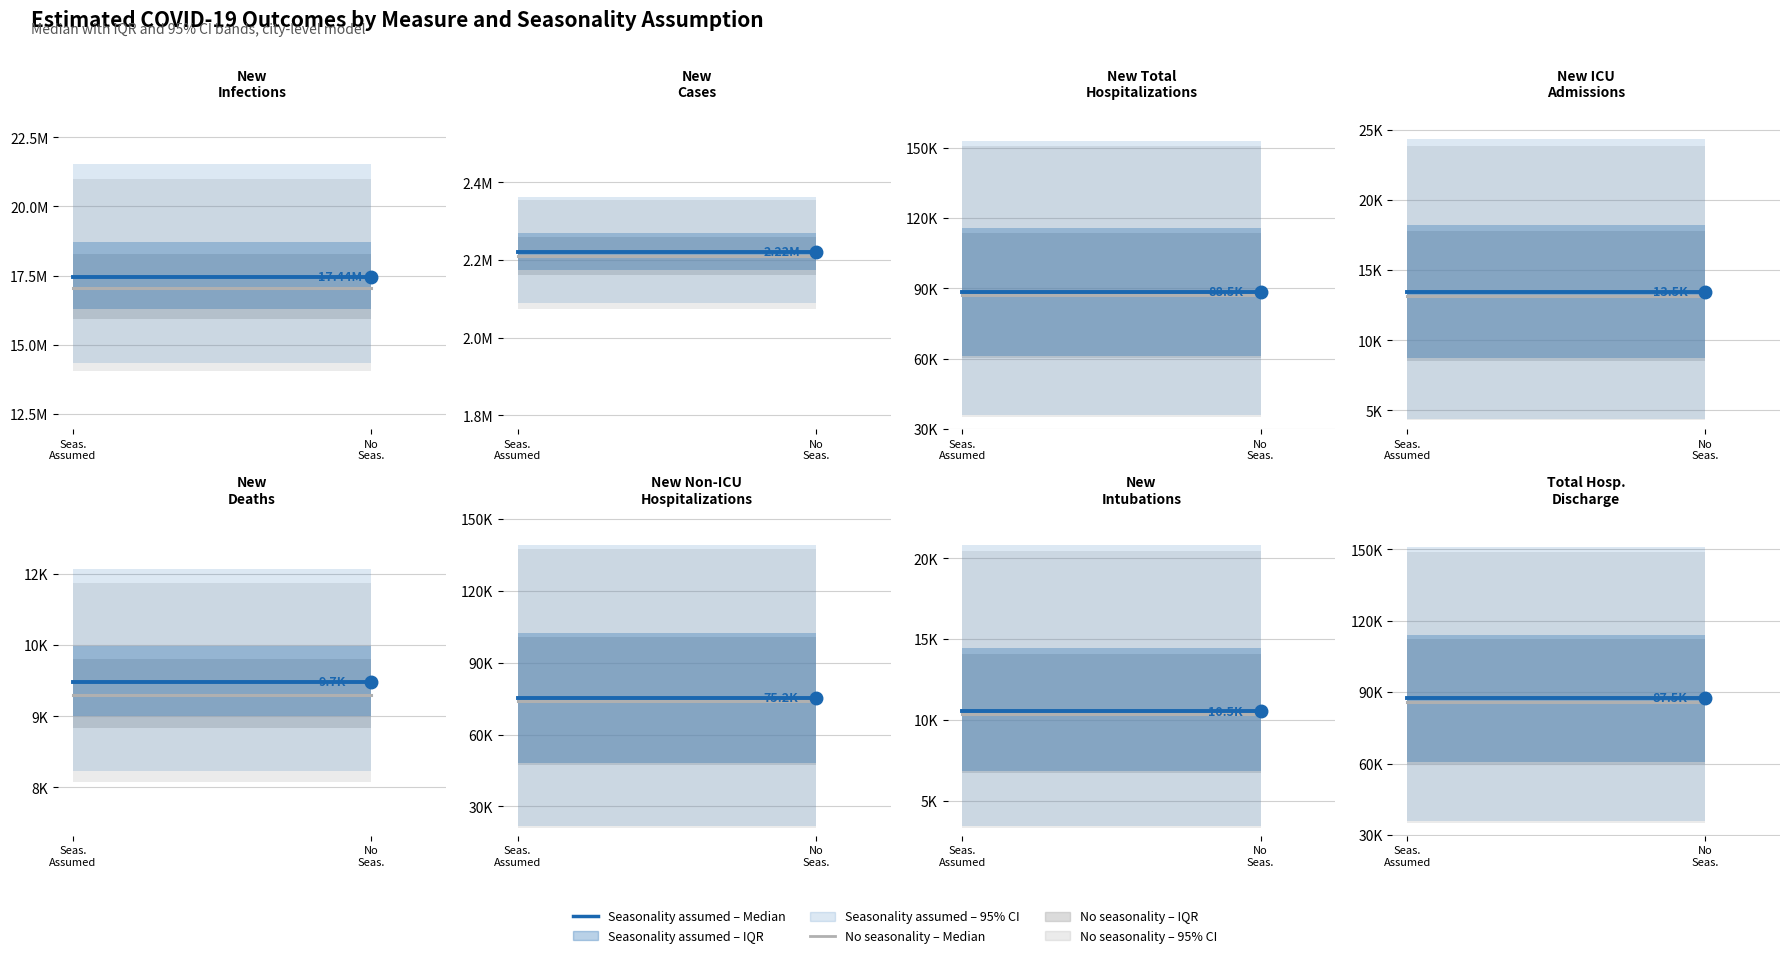

What is the label of the 1st point from the left?

Seas.
Assumed